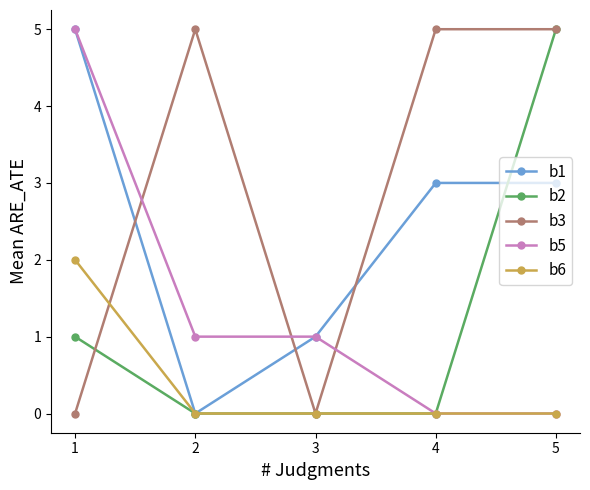

Reading right to left, what are all the values shown in this chart?

b1: 3	3	1	0	5
b2: 5	0	0	0	1
b3: 5	5	0	5	0
b5: 0	0	1	1	5
b6: 0	0	0	0	2